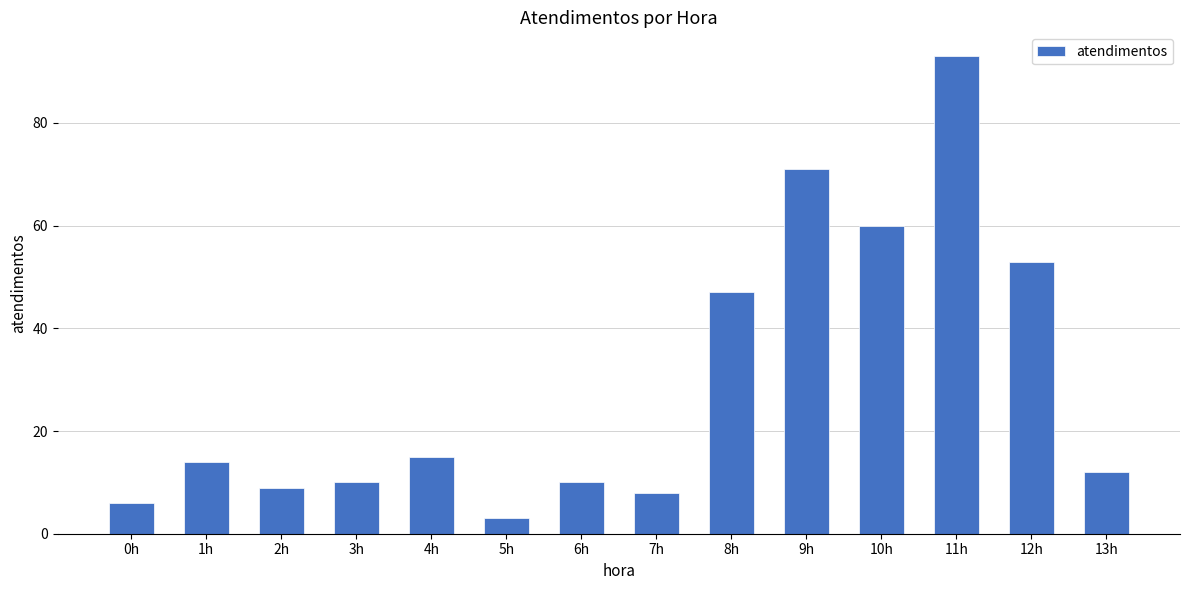

How many data points are less than 14?

7